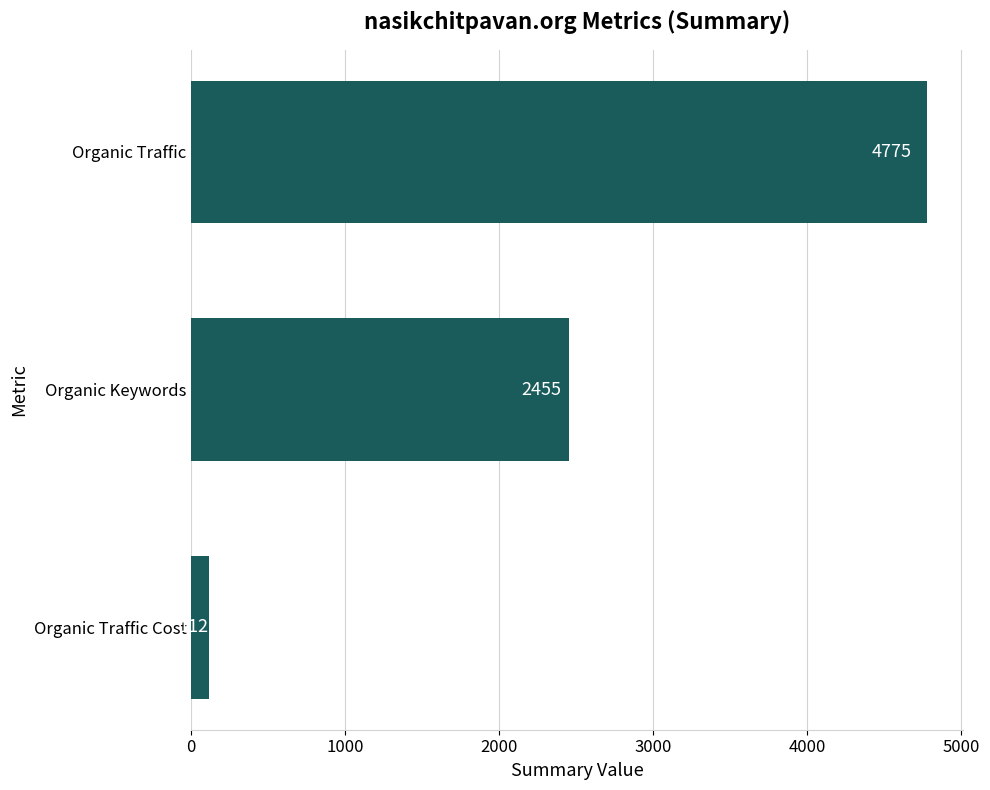

Reading bottom to top, list all the values displayed in this chart.

112	2455	4775